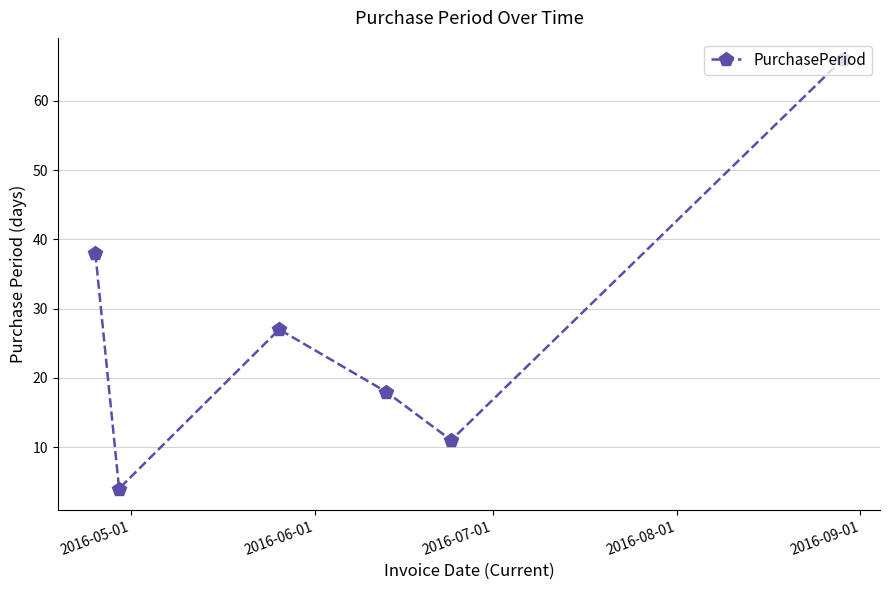

What is the average value?

27